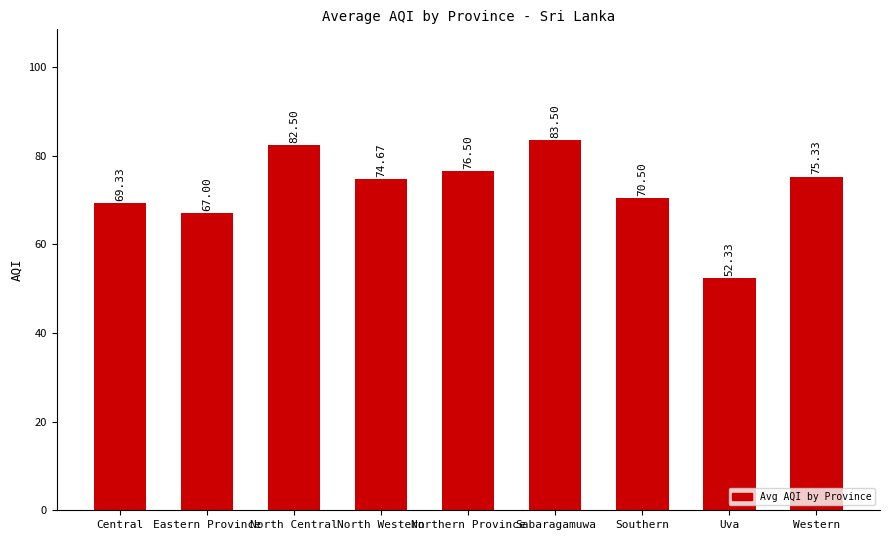

Which category has the lowest value across all series?

Uva